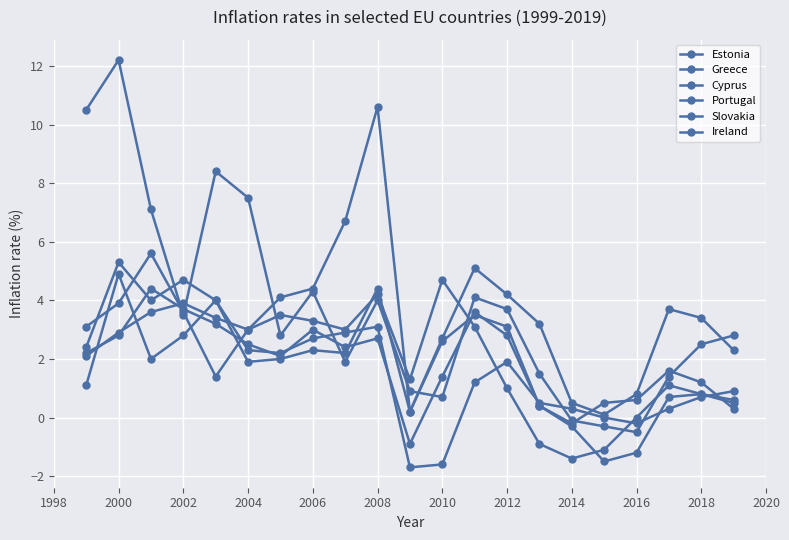

Is this an area chart (filled region under the line)?

No